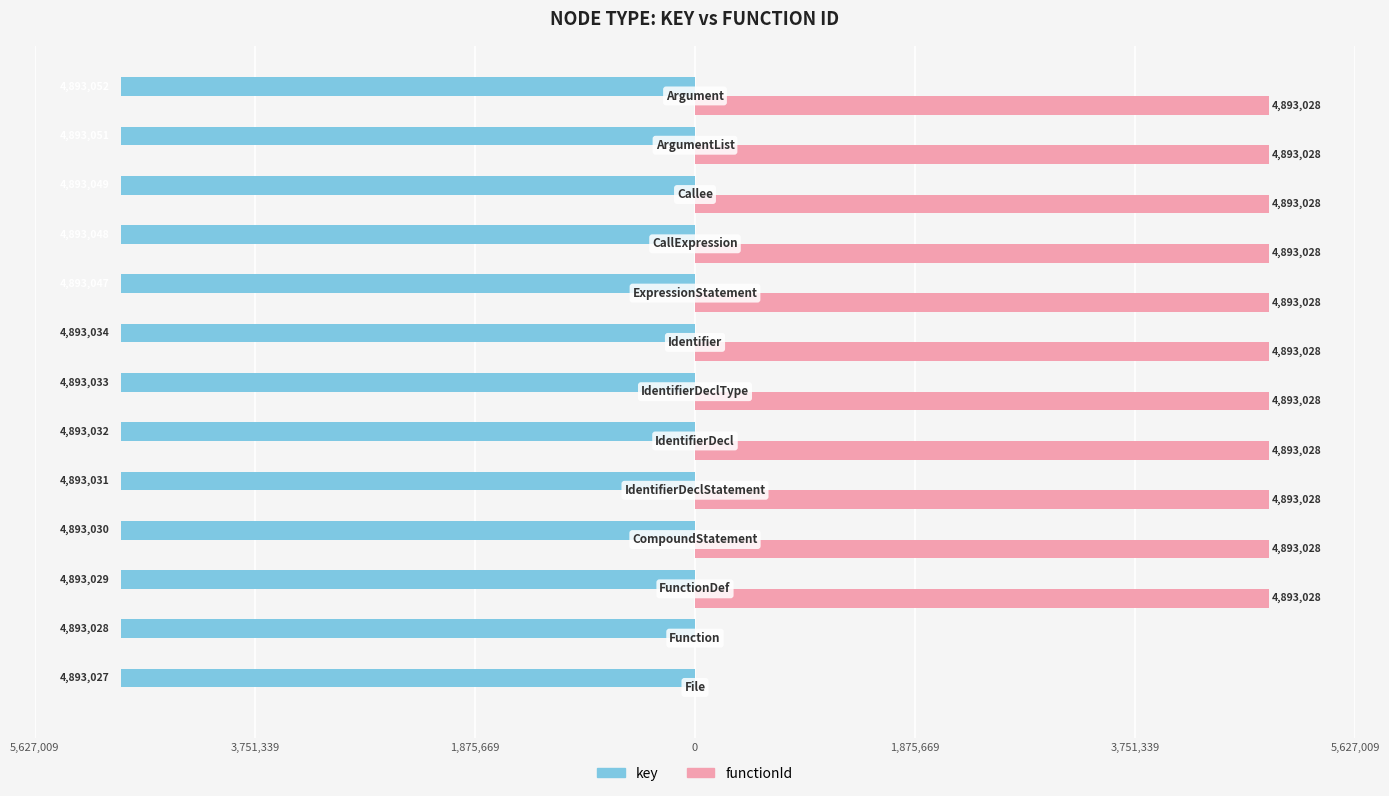

What are all the series names shown in the legend?

key, functionId